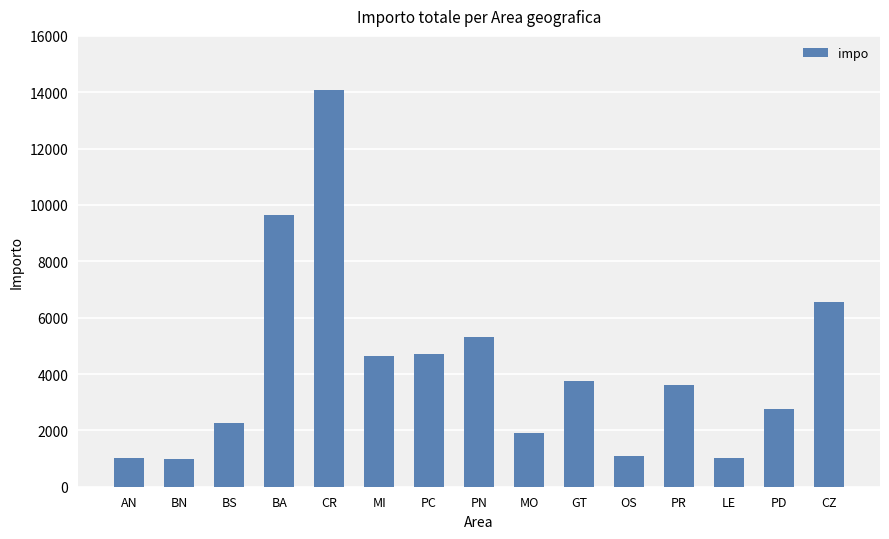

At which label is the value closest to 7536?

CZ